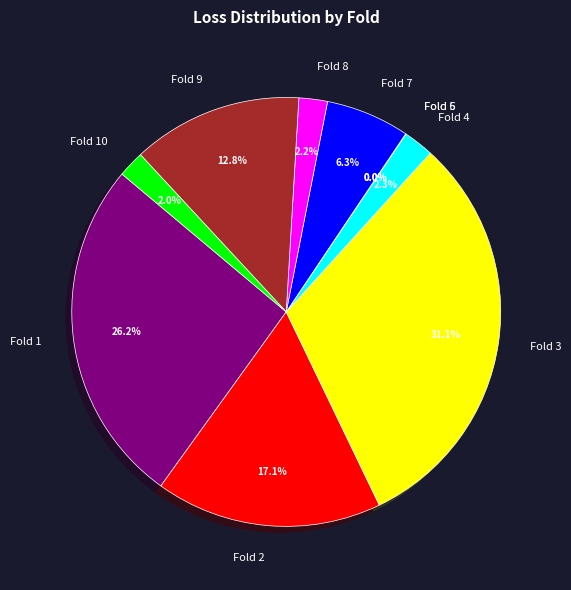

Is the sum of Fold 1 and Fold 8 greater than half?

No